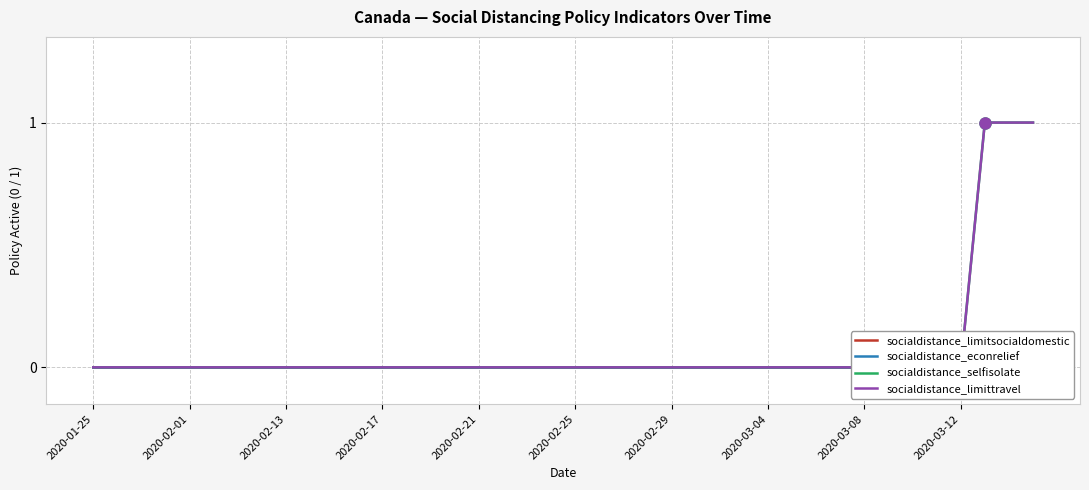

Does the chart have visible grid lines?

Yes